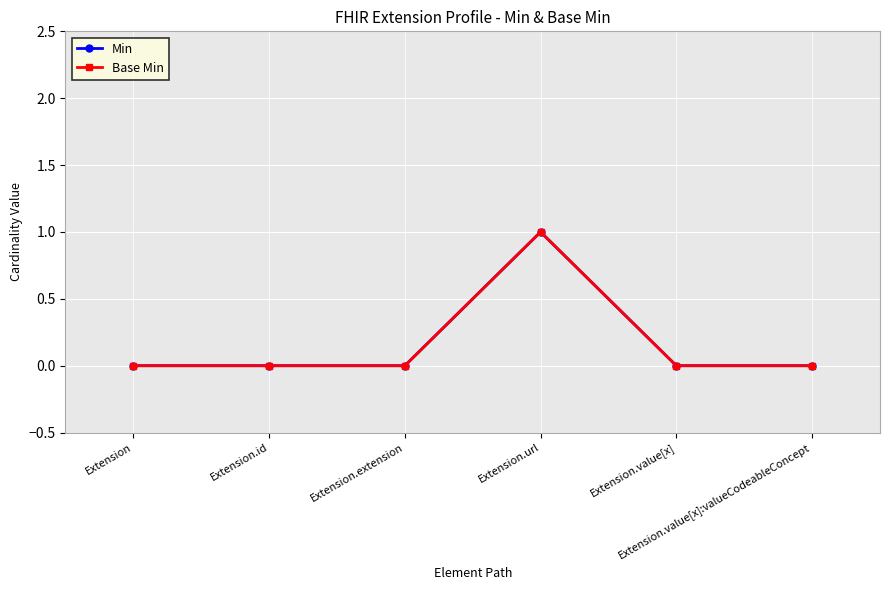

Does the chart have visible grid lines?

Yes